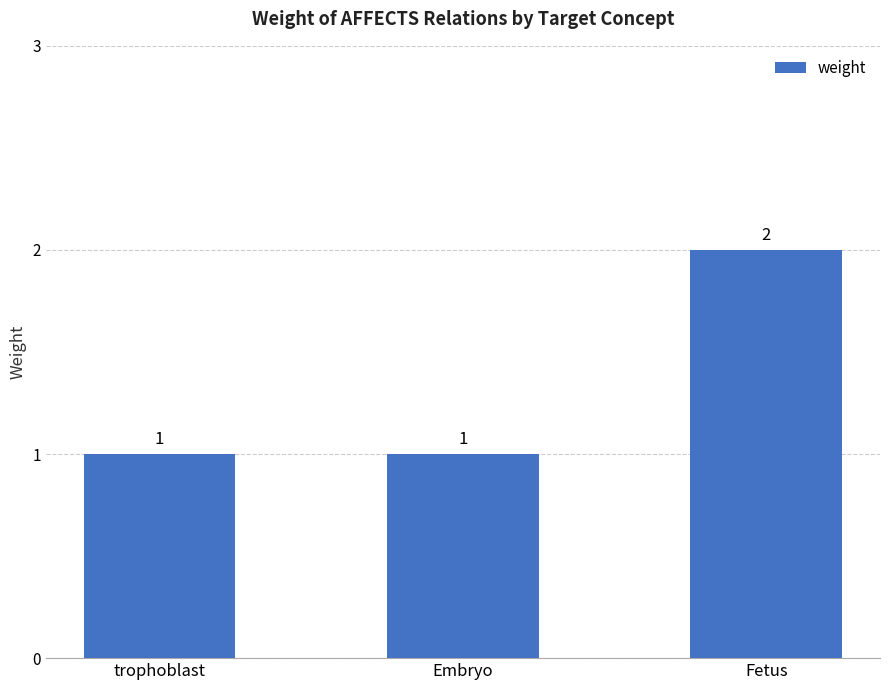

The value at trophoblast is 1. True or false?

True